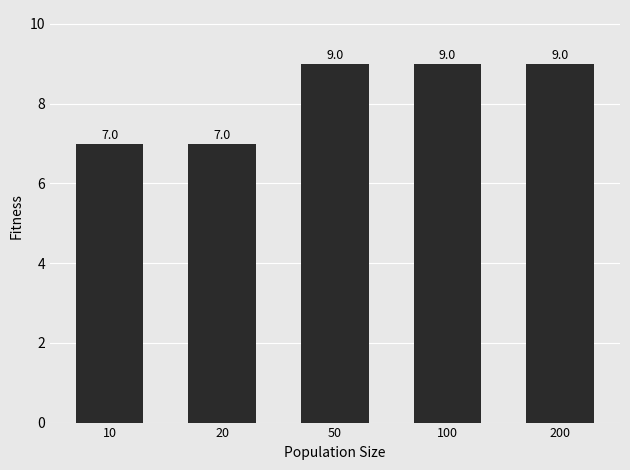

Is it true that the value at 20 is 2?

False